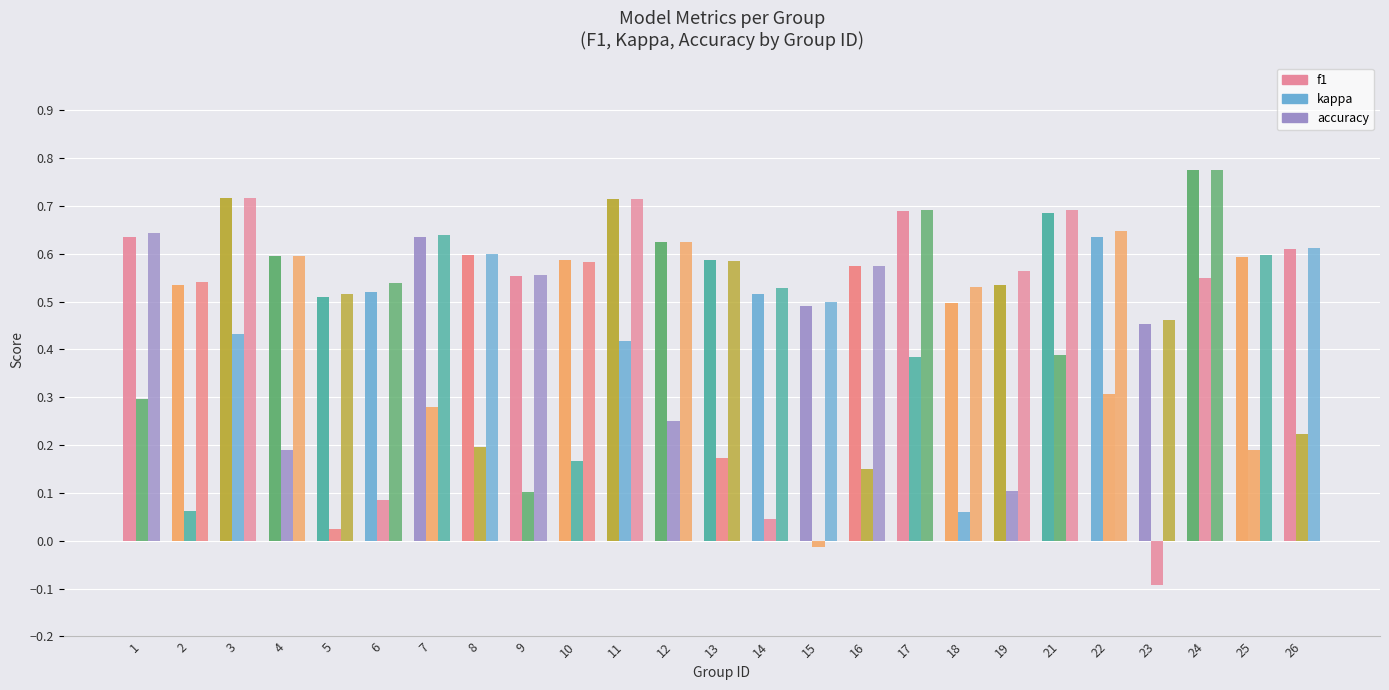

What is the difference between the maximum and second lowest values in the f1 series?

0.3